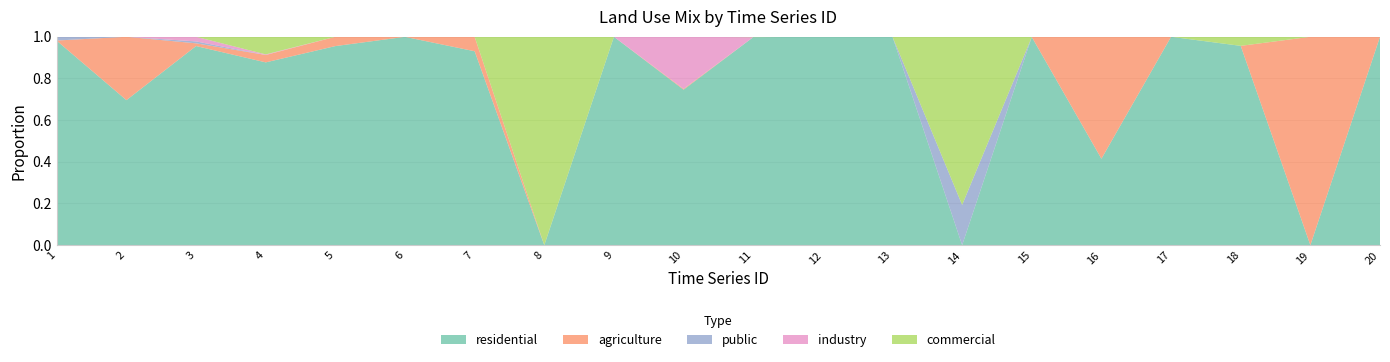

Reading right to left, list all the values displayed in this chart.

residential: 1.0	0.0	1.0	1.0	0.4	1.0	0.0	1.0	1.0	1.0	0.7	1.0	0.0	0.9	1.0	1.0	0.9	1.0	0.7	1.0
agriculture: 0.0	1.0	0.0	0.0	0.6	0.0	0.0	0.0	0.0	0.0	0.0	0.0	0.0	0.1	0.0	0.0	0.0	0.0	0.3	0.0
public: 0.0	0.0	0.0	0.0	0.0	0.0	0.2	0.0	0.0	0.0	0.0	0.0	0.0	0.0	0.0	0.0	0.0	0.0	0.0	0.0
industry: 0.0	0.0	0.0	0.0	0.0	0.0	0.0	0.0	0.0	0.0	0.2	0.0	0.0	0.0	0.0	0.0	0.0	0.0	0.0	0.0
commercial: 0.0	0.0	0.0	0.0	0.0	0.0	0.8	0.0	0.0	0.0	0.0	0.0	1.0	0.0	0.0	0.0	0.1	0.0	0.0	0.0